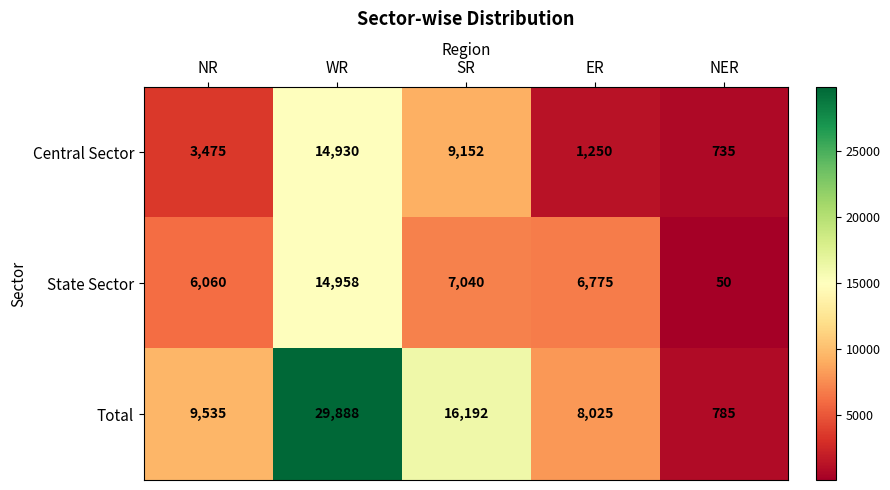

What is the difference between the second highest and second lowest values in the State Sector series?

980